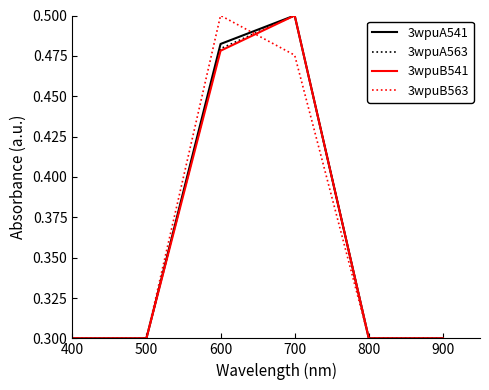

Between 600 and 900, which series saw the biggest shift?

3wpuB563